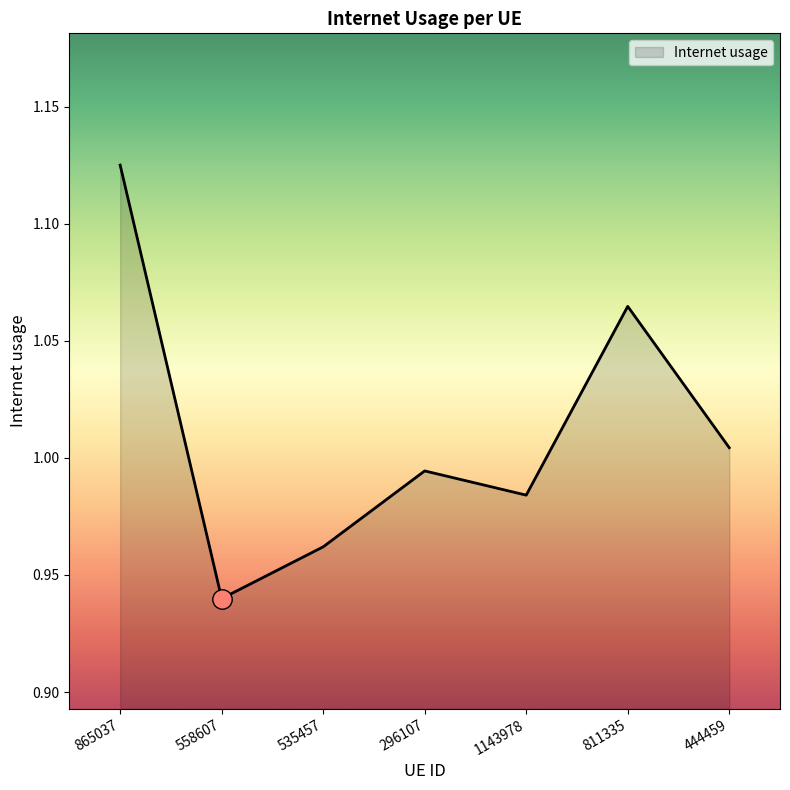

List the labels in order of value, smallest first.

558607, 535457, 1143978, 296107, 444459, 811335, 865037